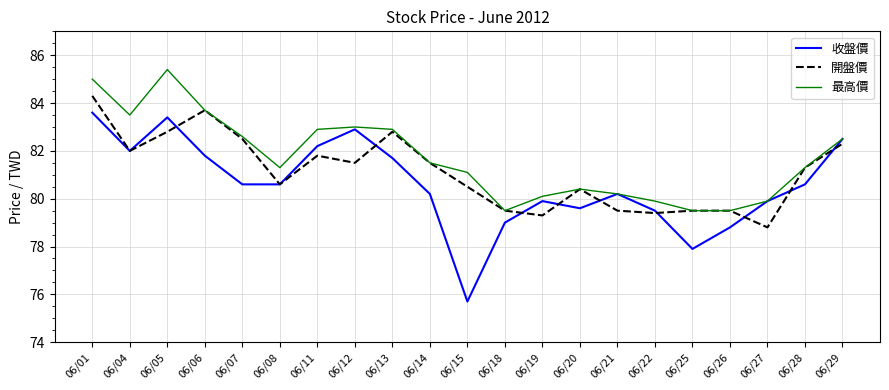

What value does the 收盤價 series have at 06/01?

83.6